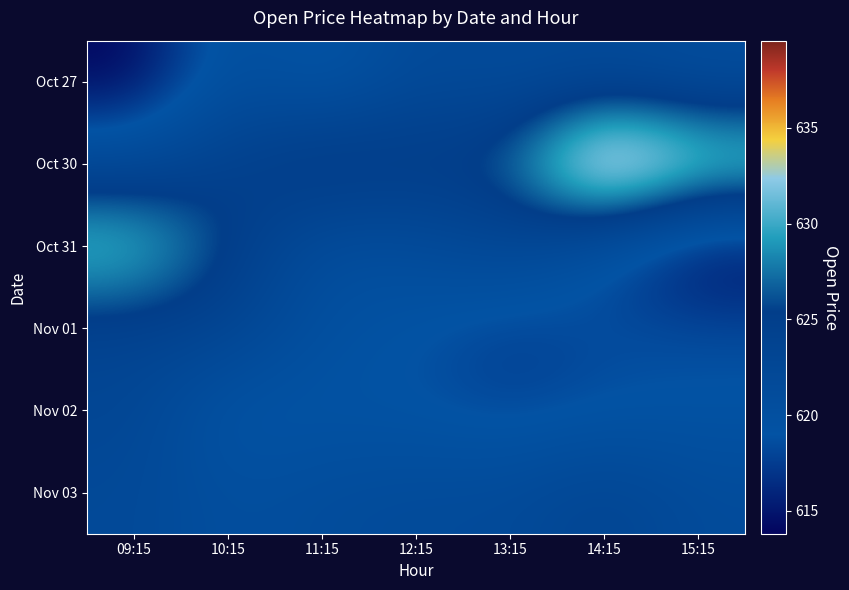

What is the smallest value displayed?

613.8